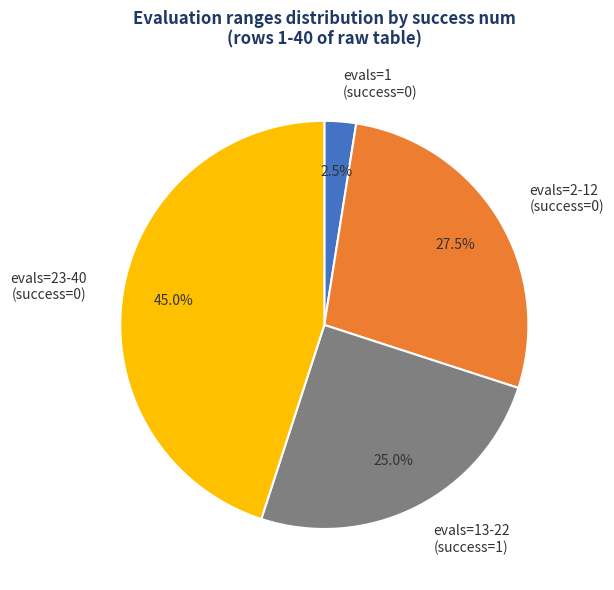

Count the number of slices in the pie.

4